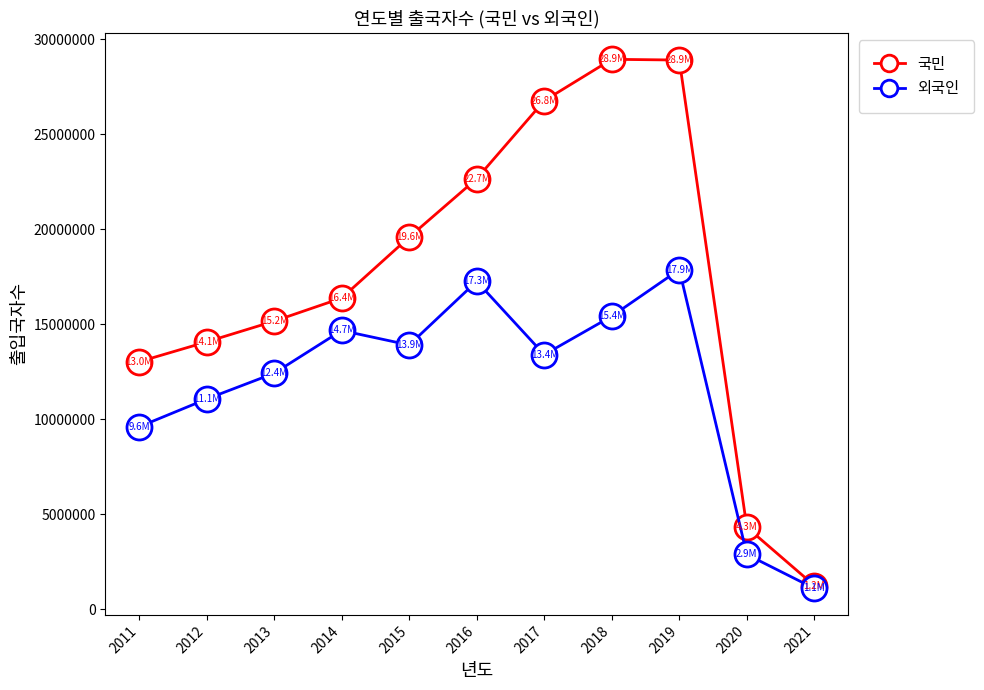

Which series changed the most between 2014 and 2018?

국민